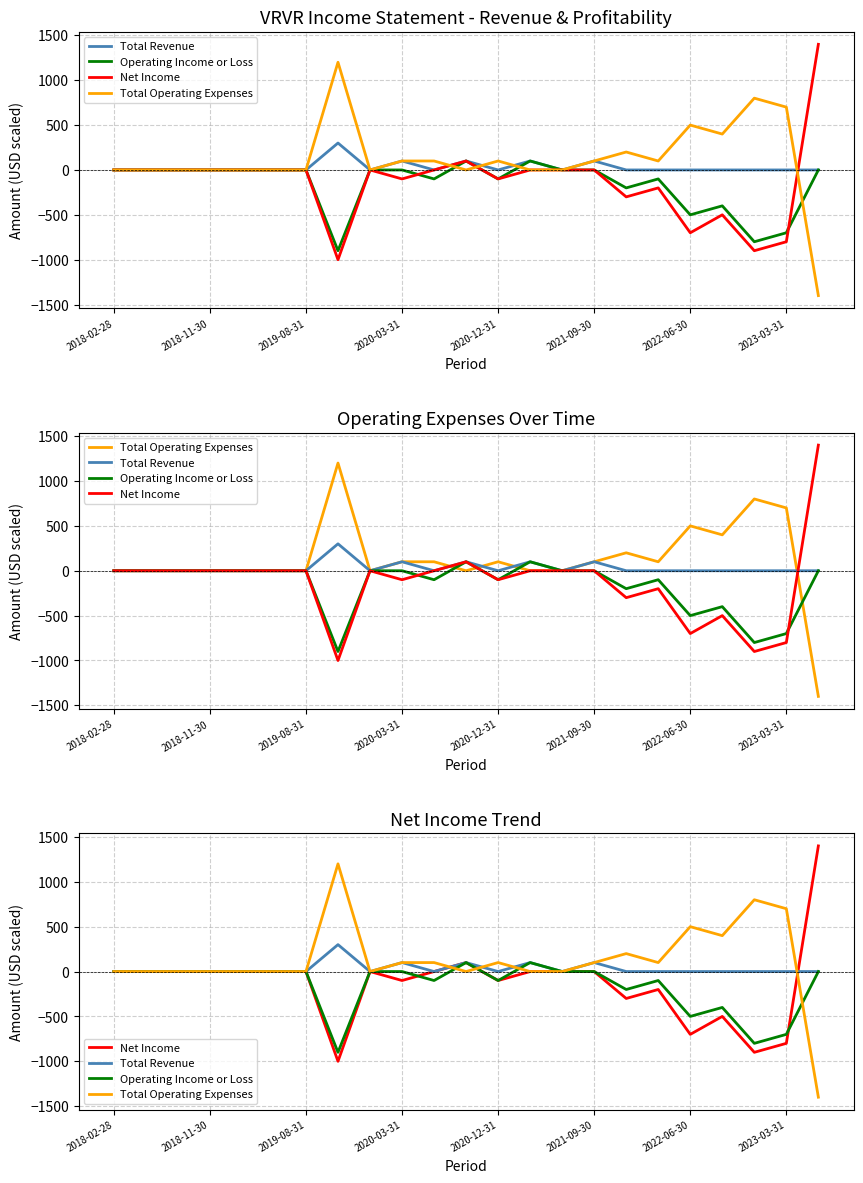

Is it true that Total Operating Expenses equals 685 at 19?

False